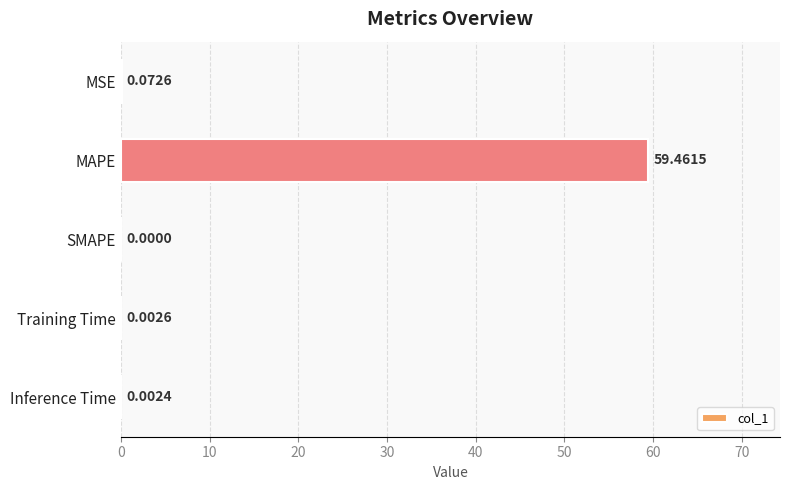

Are the bars horizontal?

Yes